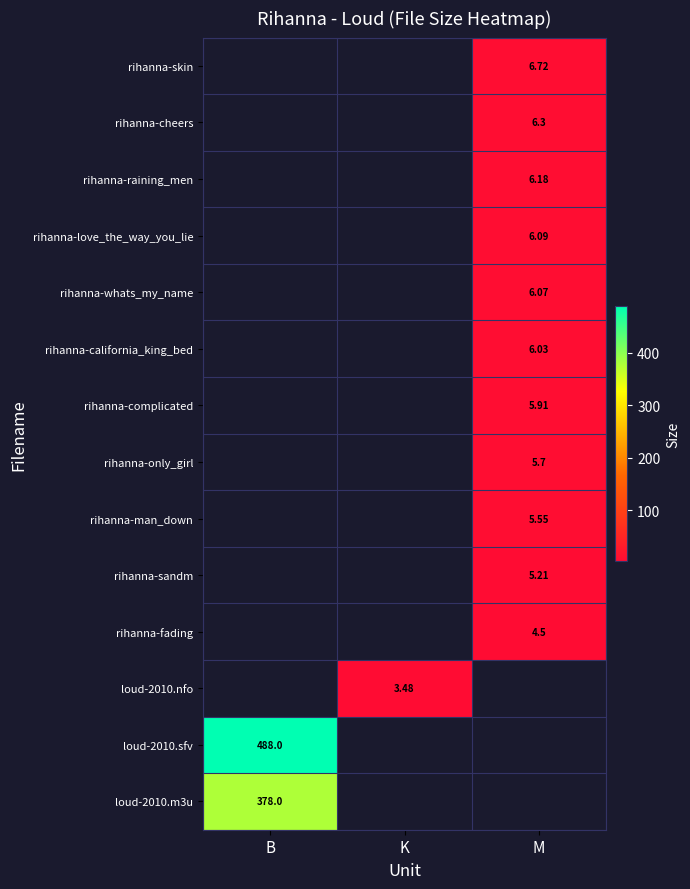

Is the value of rihanna-man_down at M greater than the value of rihanna-whats_my_name at M?

No